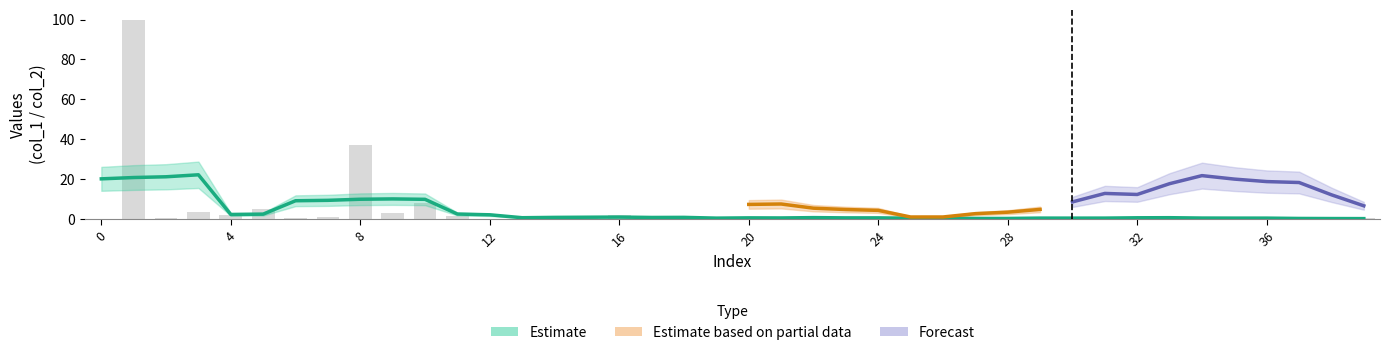

The value at 22 is 1.1. True or false?

True